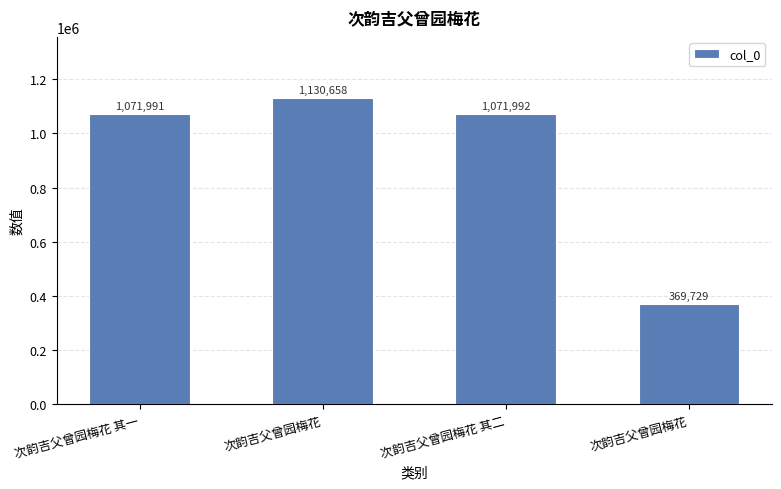

Count the number of data series in this chart.

1